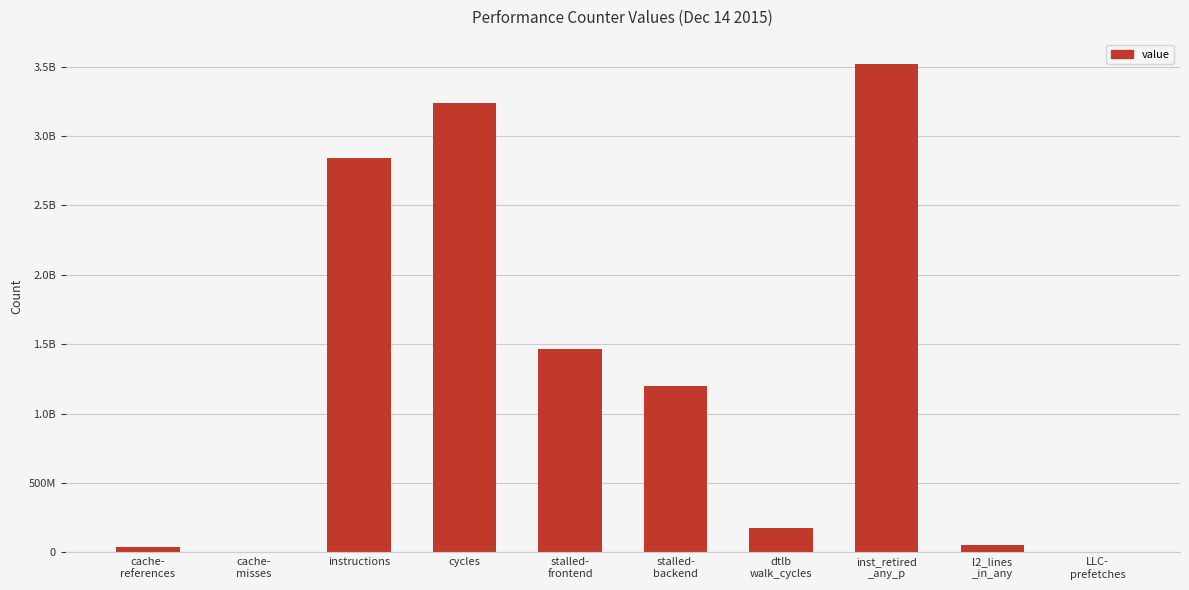

Rank the categories by value from lowest to highest.

cache-
misses, LLC-
prefetches, cache-
references, l2_lines
_in_any, dtlb
walk_cycles, stalled-
backend, stalled-
frontend, instructions, cycles, inst_retired
_any_p